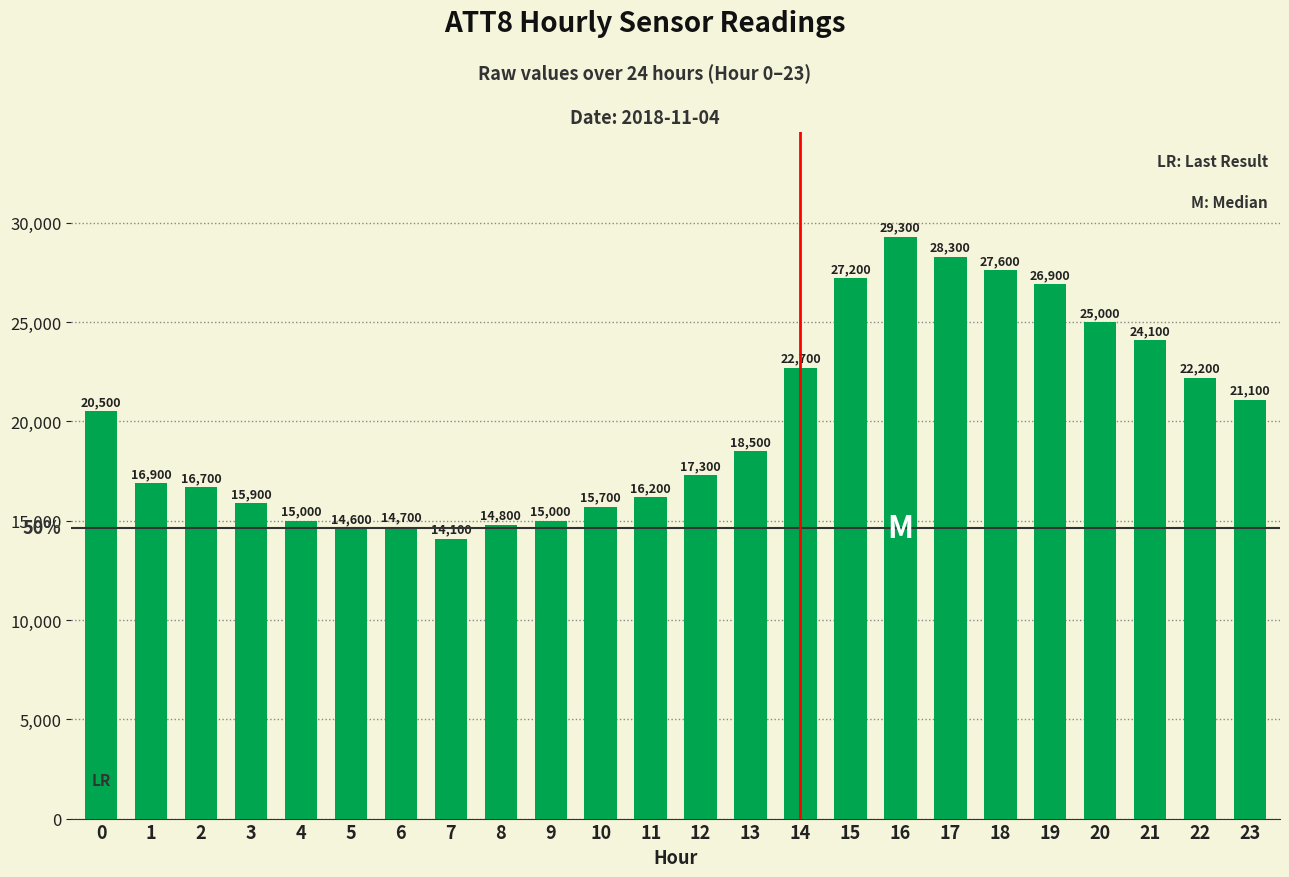

What is the sum of all values?

480300